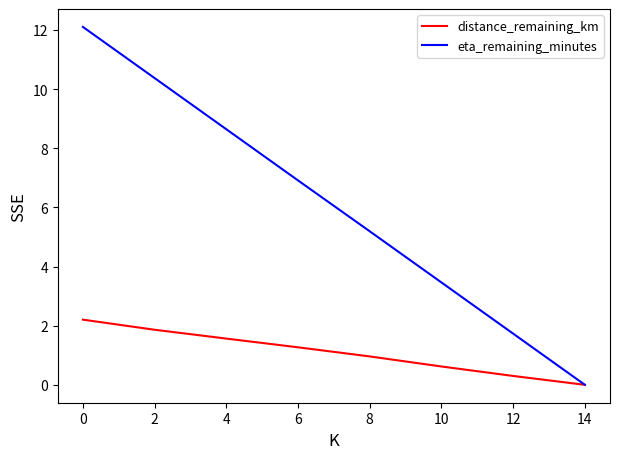

True or false: eta_remaining_minutes has a value of 7.2 at 8.

False